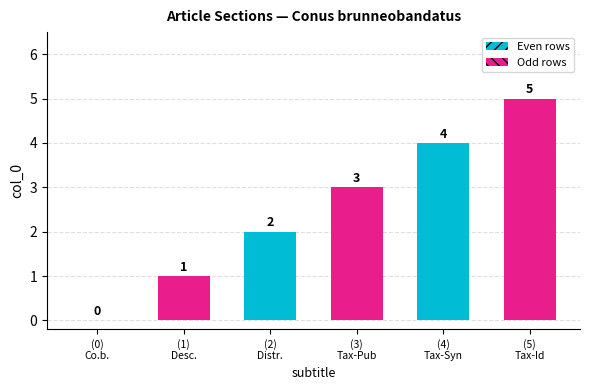

What is the sum of all values?

15